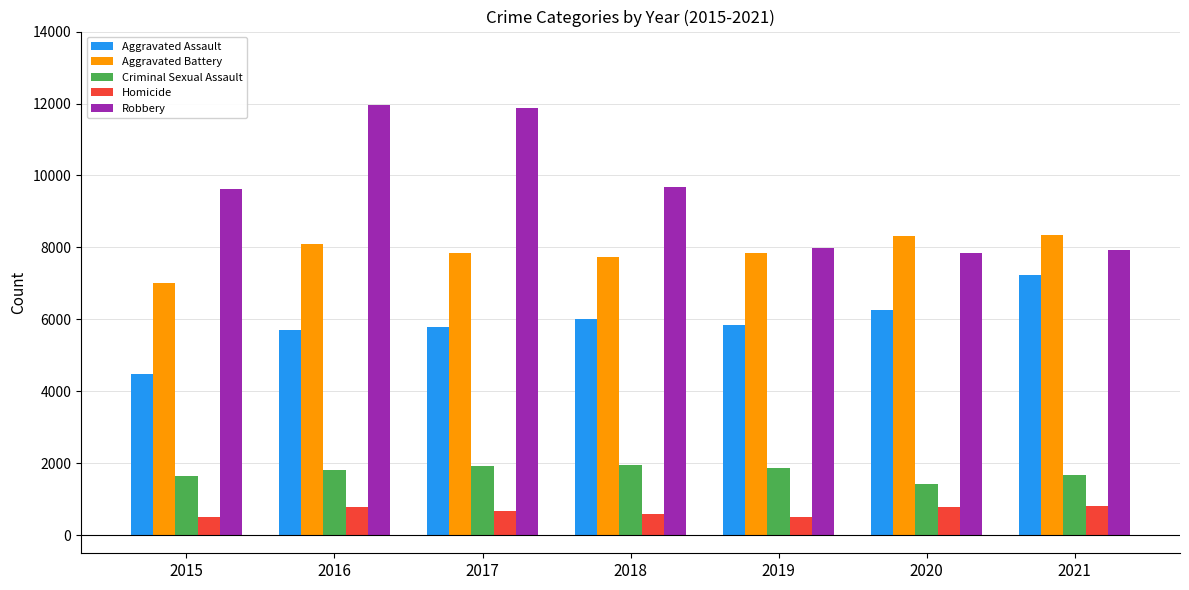

What is the lowest value of the Homicide series?

496